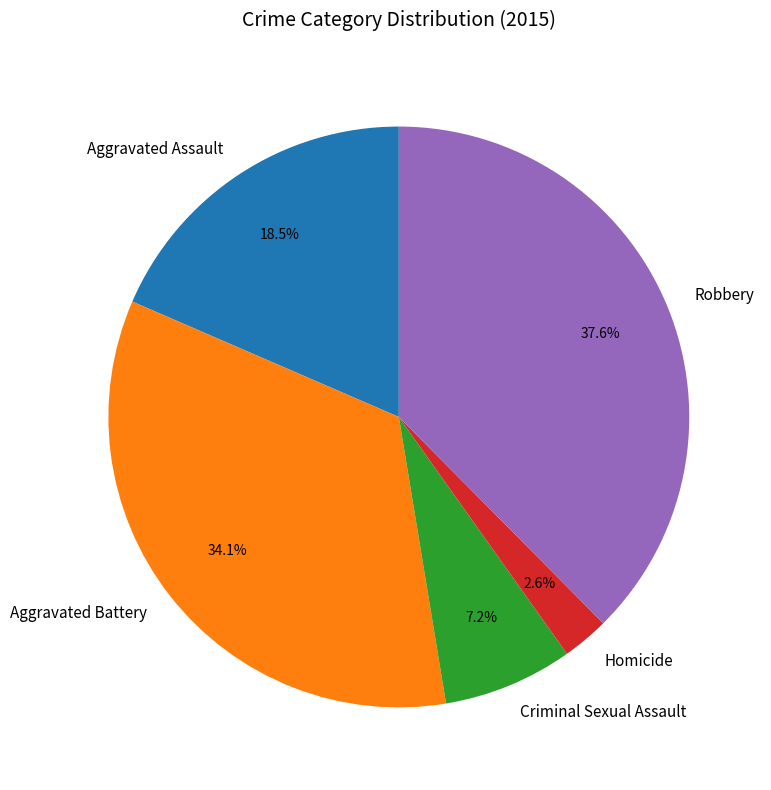

What percentage is the Criminal Sexual Assault slice, to the nearest percent?

7%